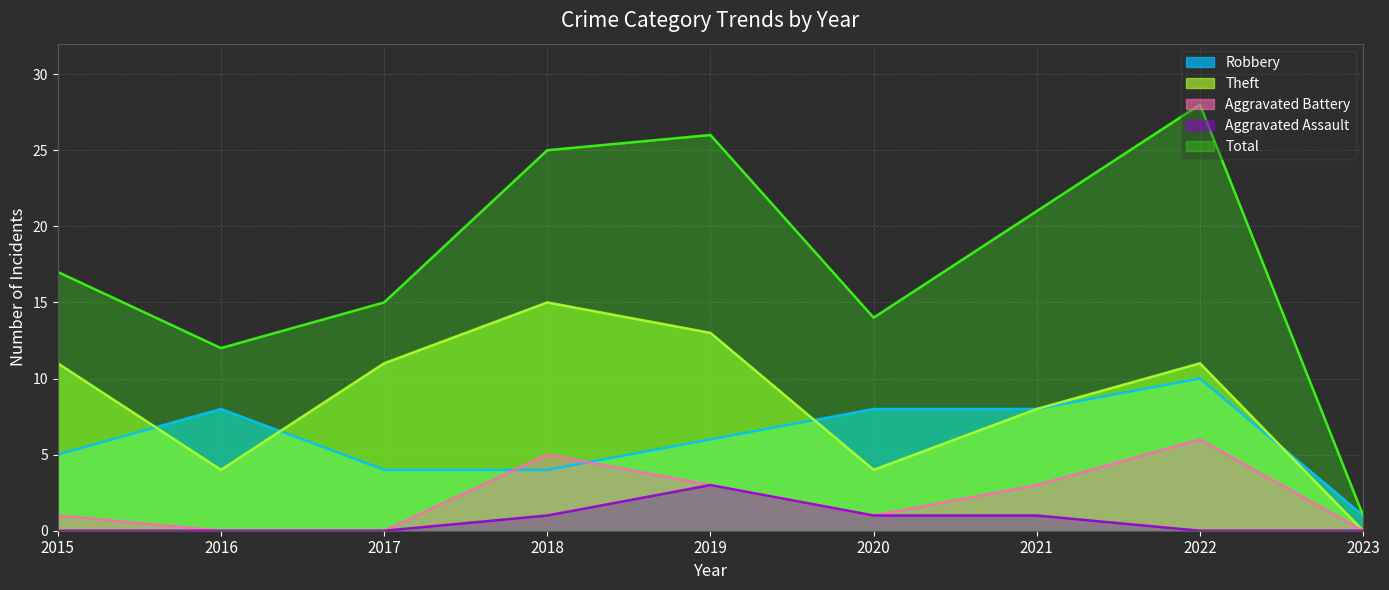

True or false: Aggravated Battery and Theft intersect in this chart.

False